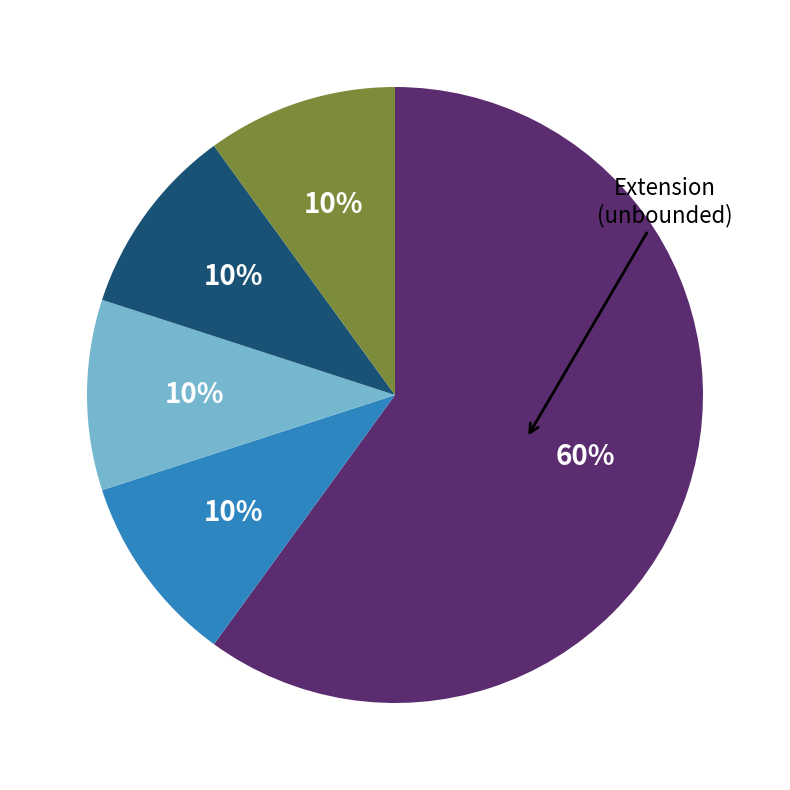

Is there a majority slice in this chart?

Yes